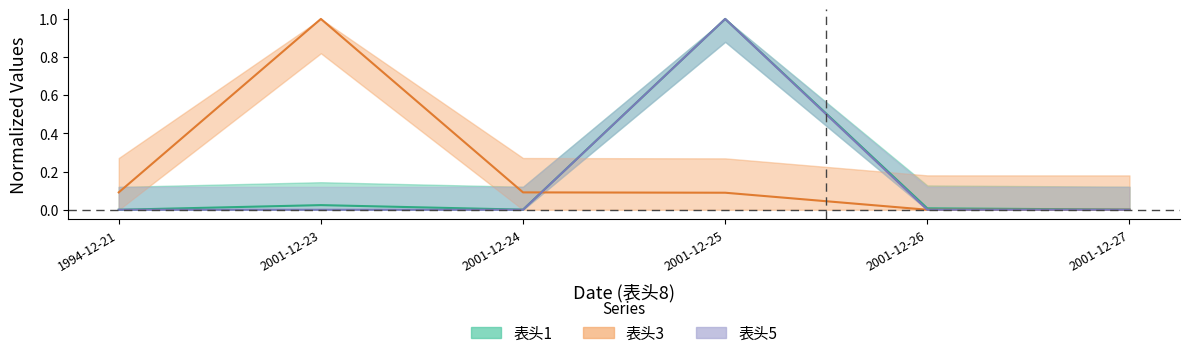

List the series in order of their peak value, lowest first.

表头1, 表头3, 表头5